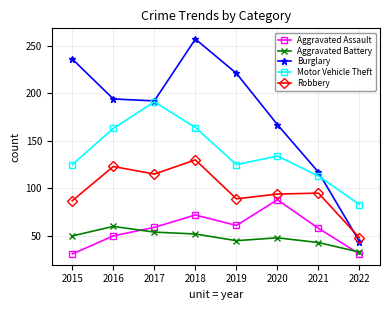

True or false: Motor Vehicle Theft has more than 2 points higher than both neighbors.

False